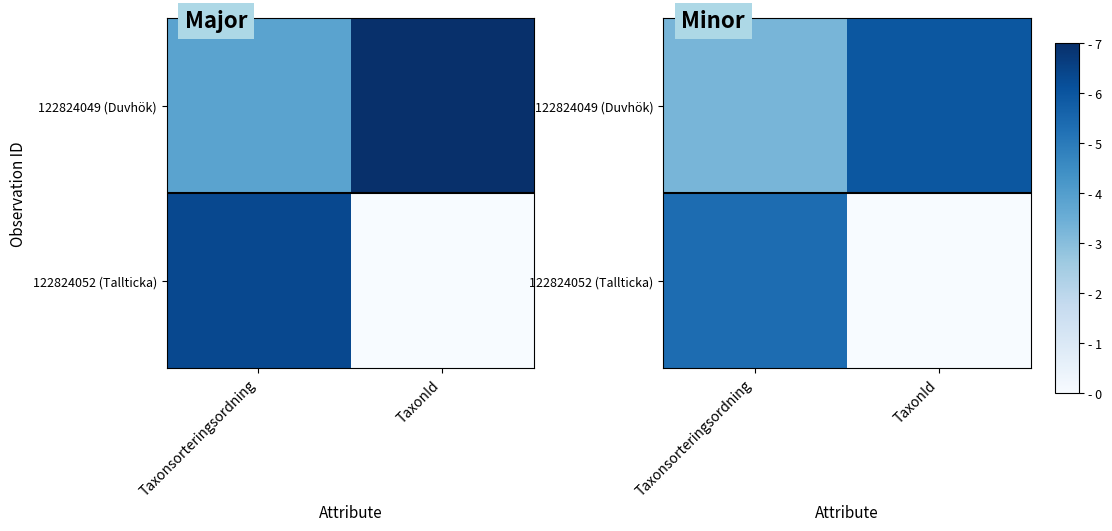

The 122824049 (Duvhök) series shows 8.2 at TaxonId. True or false?

False